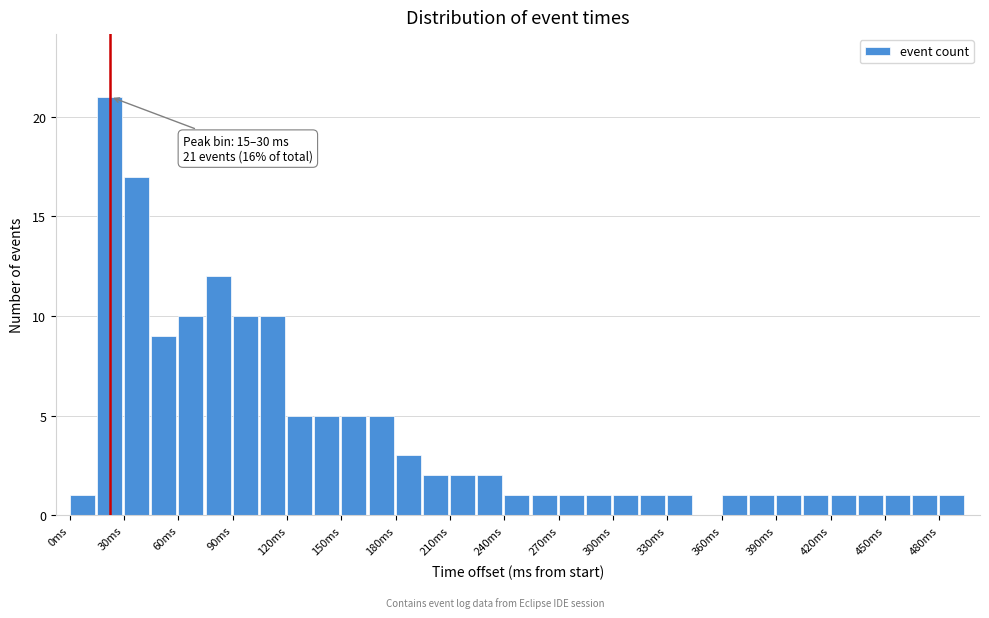

Around what value on the x-axis is the tallest bar? Give the approximate position of its centre, as read against the axis.

20